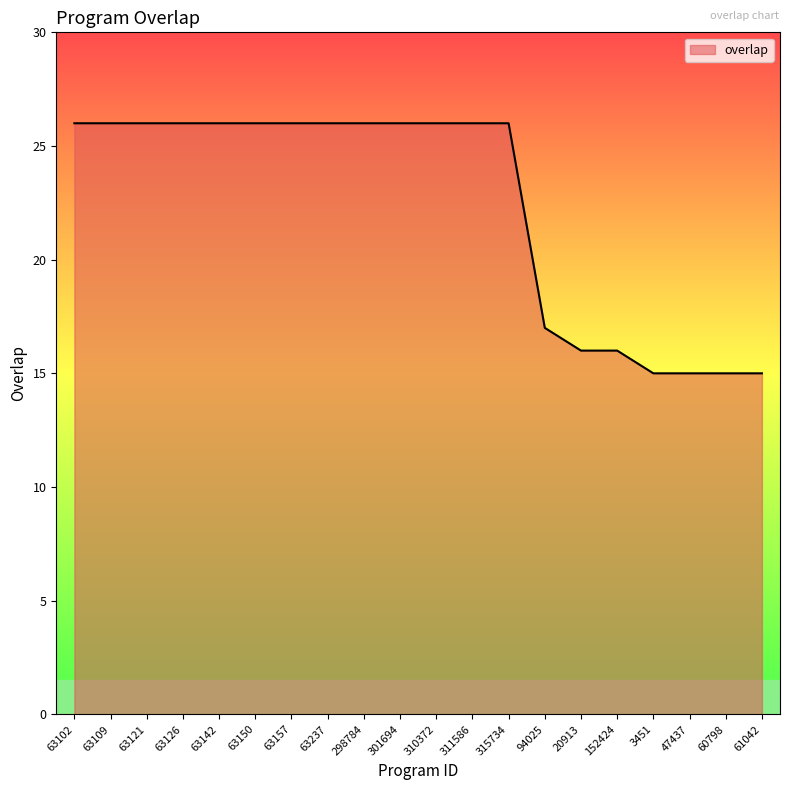

What is the maximum value shown in the chart?

26